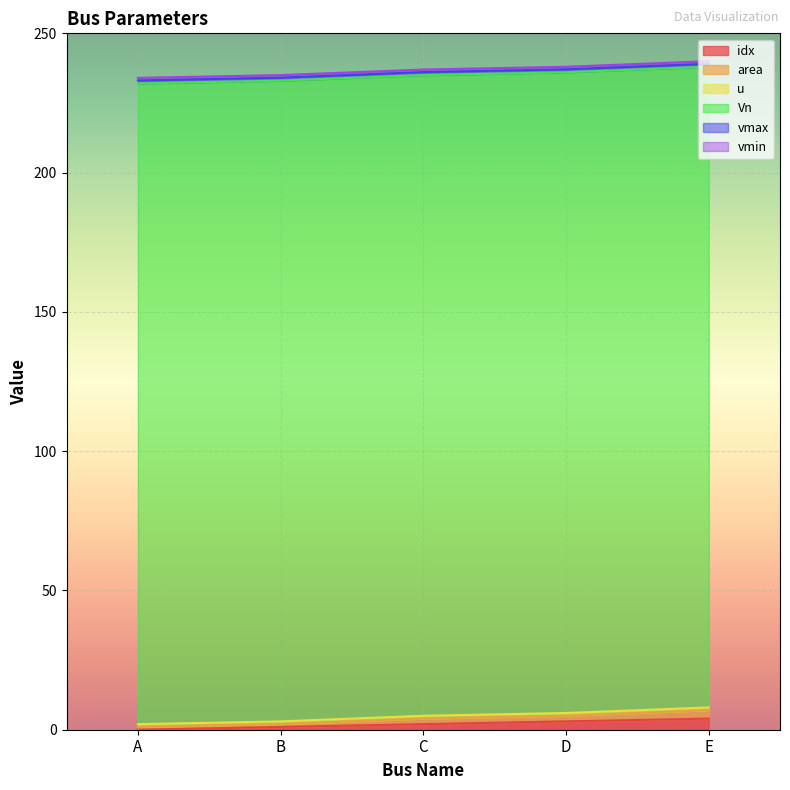

Reading right to left, list all the values displayed in this chart.

idx: 4.0	3.0	2.0	1.0	0.0
area: 3.0	2.0	2.0	1.0	1.0
u: 1.0	1.0	1.0	1.0	1.0
Vn: 230.0	230.0	230.0	230.0	230.0
vmax: 1.1	1.1	1.1	1.1	1.1
vmin: 0.9	0.9	0.9	0.9	0.9